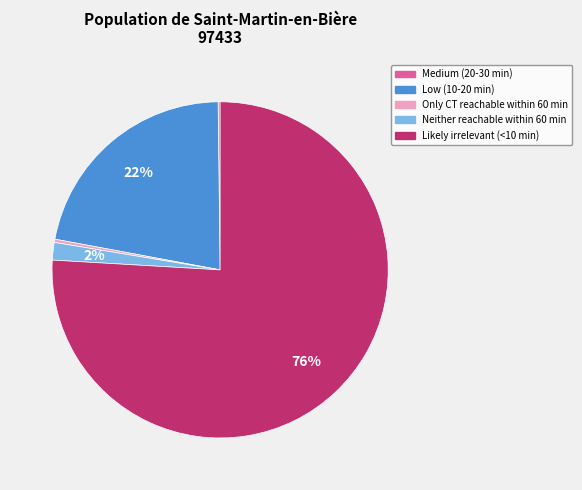

To the nearest percent, what is the difference between the Neither reachable within 60 min and Low (10-20 min) slice percentages?

20%